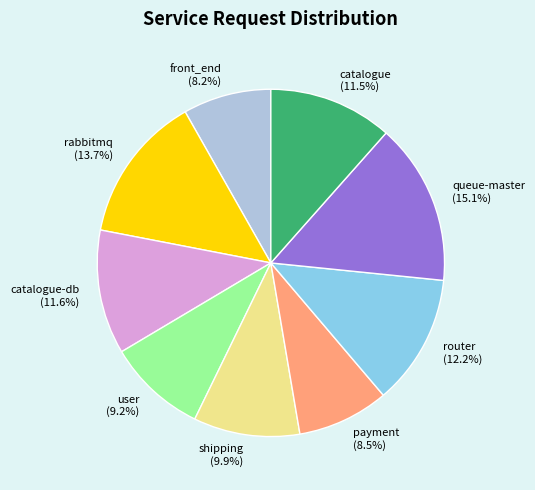

Which category has the biggest portion of the pie?

queue-master